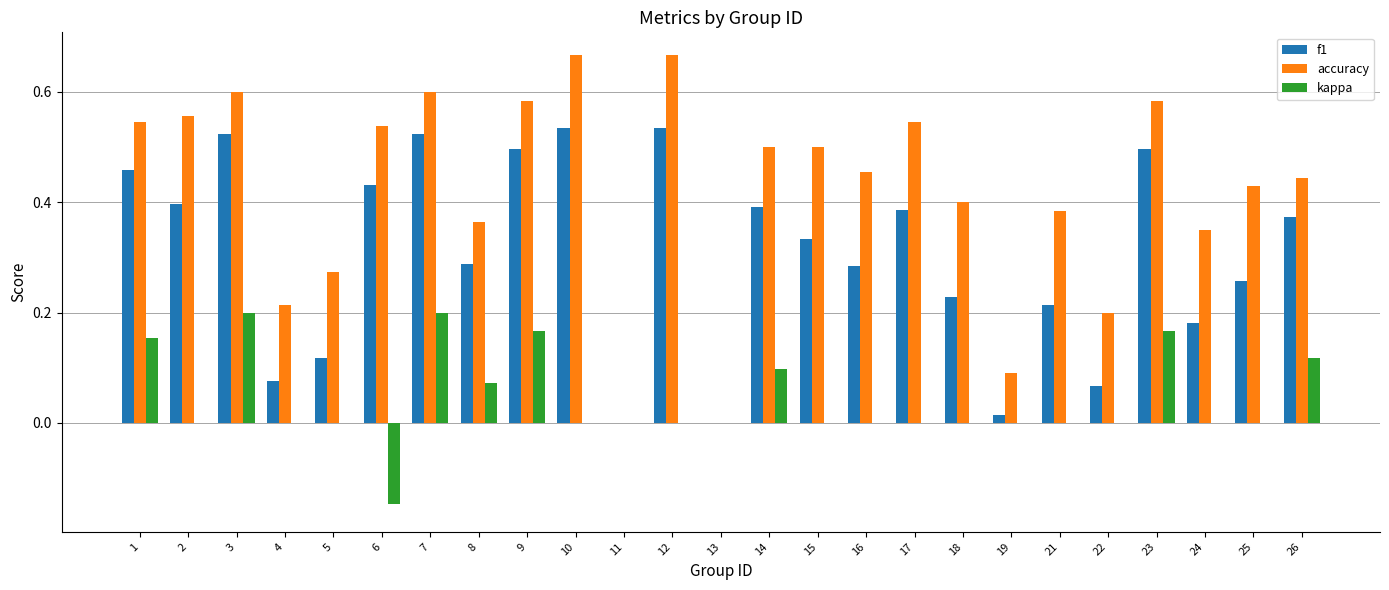

At which label does kappa first exceed 0?

1